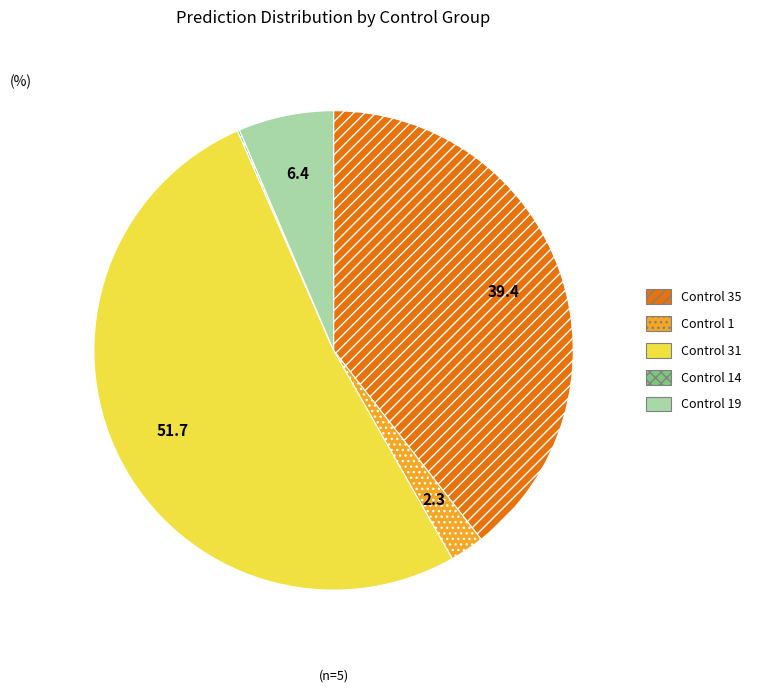

Which has a higher value, Control 19 or Control 31?

Control 31